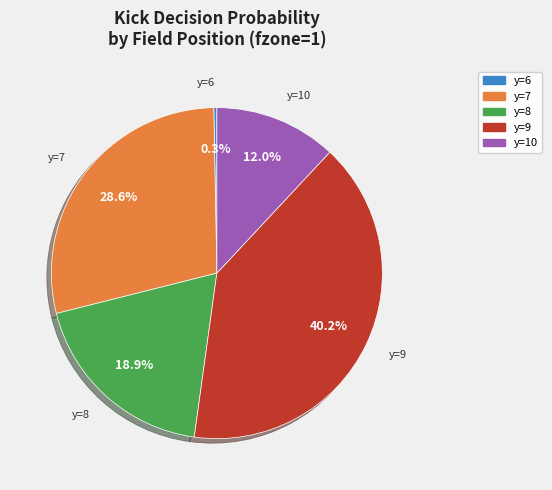

Is there any slice that represents more than half of the pie?

No